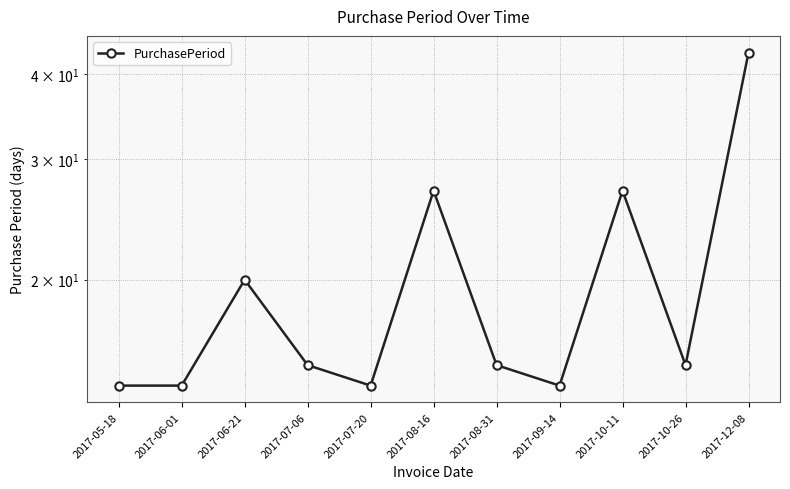

Does the chart have visible grid lines?

Yes